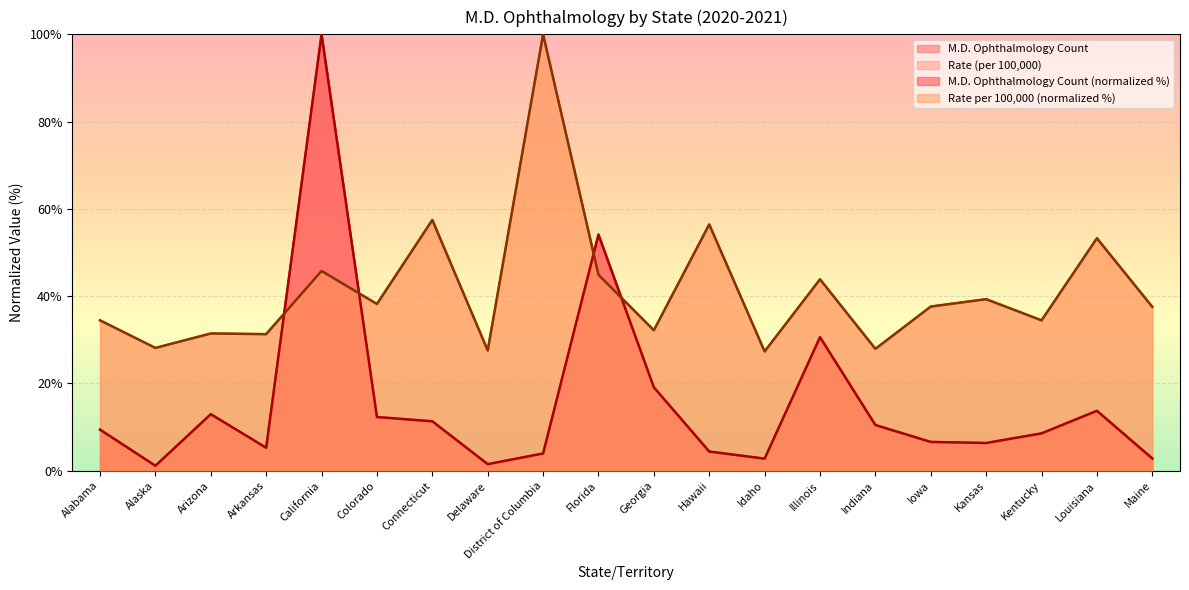

Is it true that M.D. Ophthalmology Count equals 6.7 at Hawaii?

False